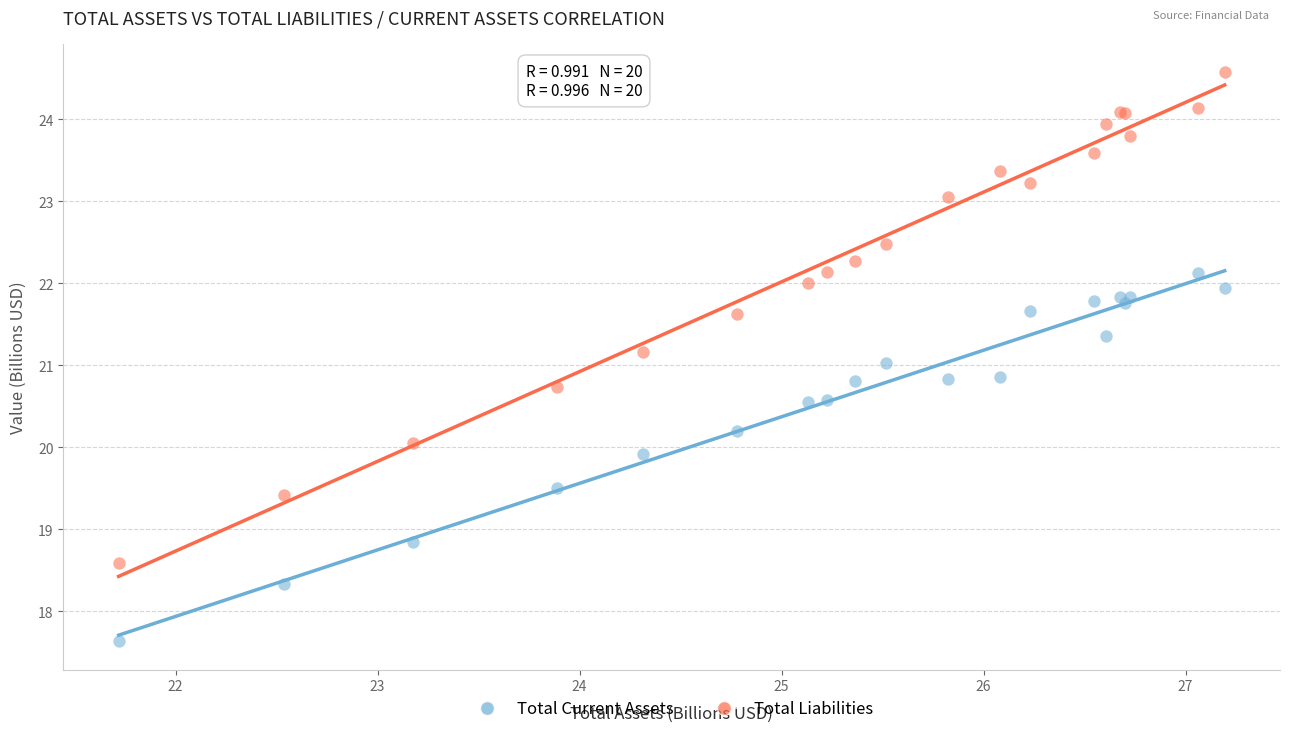

Which series reaches the minimum Y coordinate?

Total Current Assets